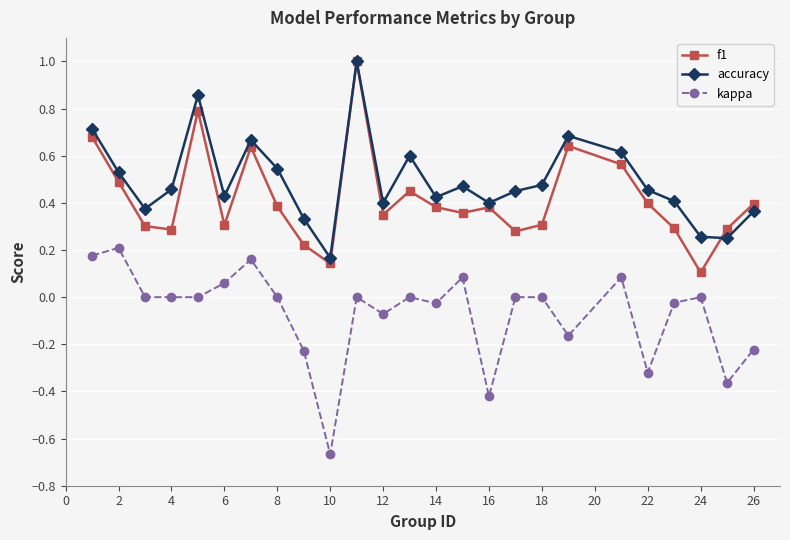

True or false: accuracy and kappa intersect in this chart.

False